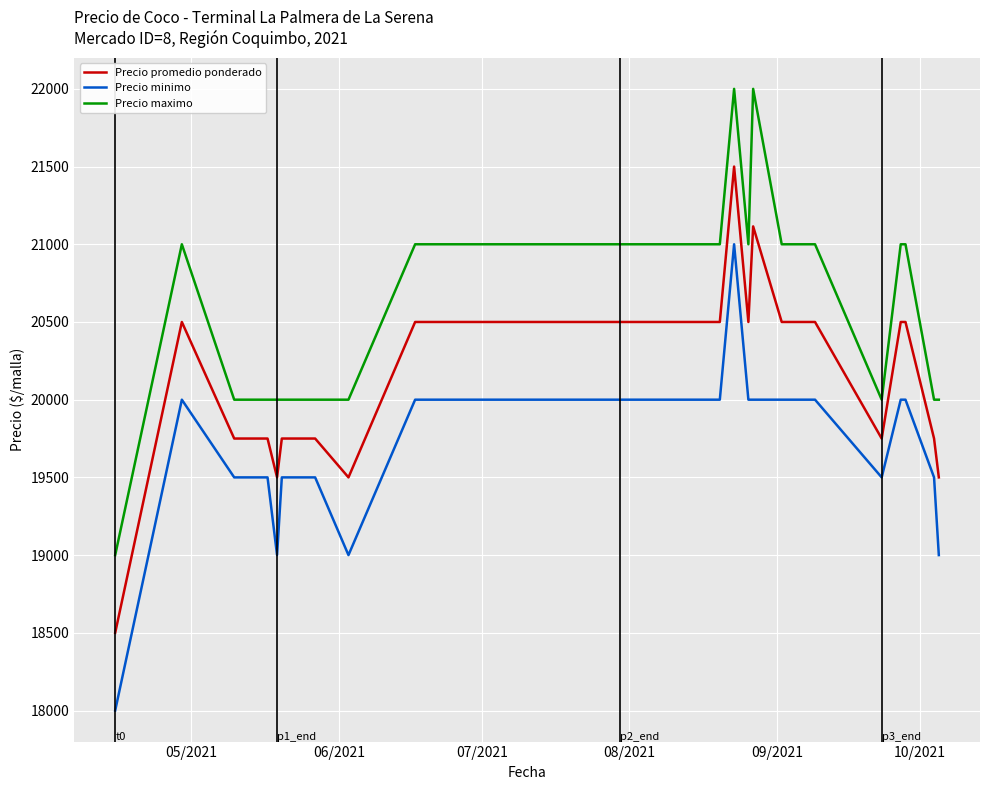

Which series has the largest total across all categories?

Precio maximo